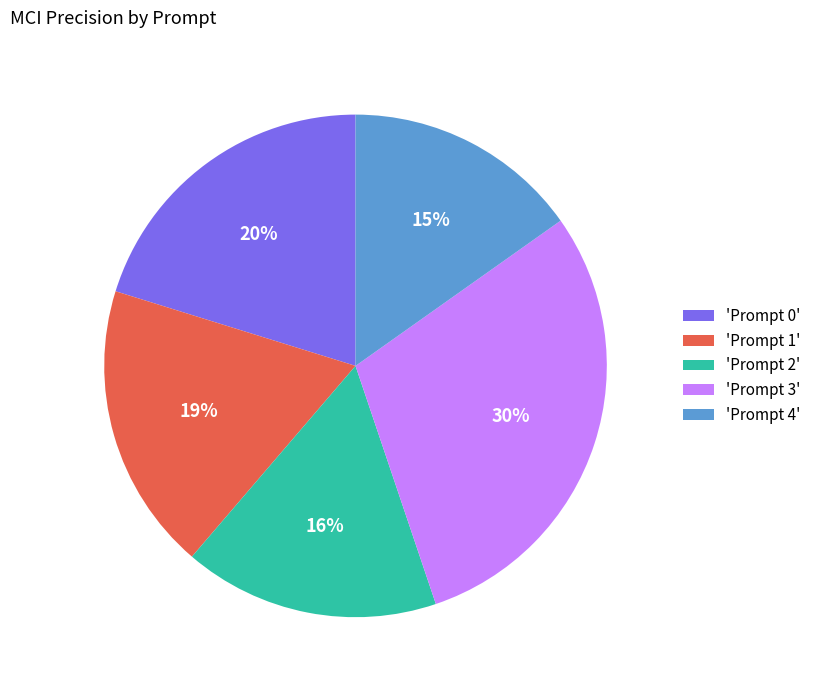

To the nearest percent, what is the combined percentage of 'Prompt 4' and 'Prompt 0'?

35%